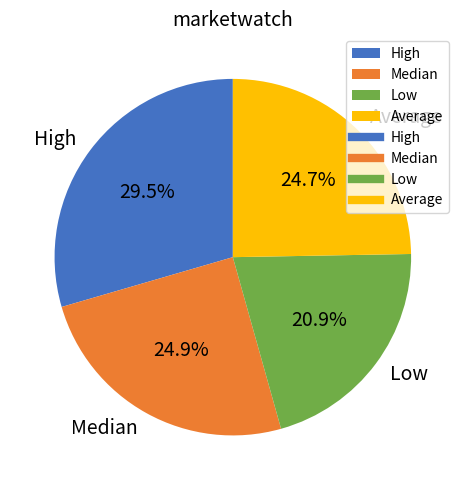

The Low slice represents 29% of the pie. True or false?

False